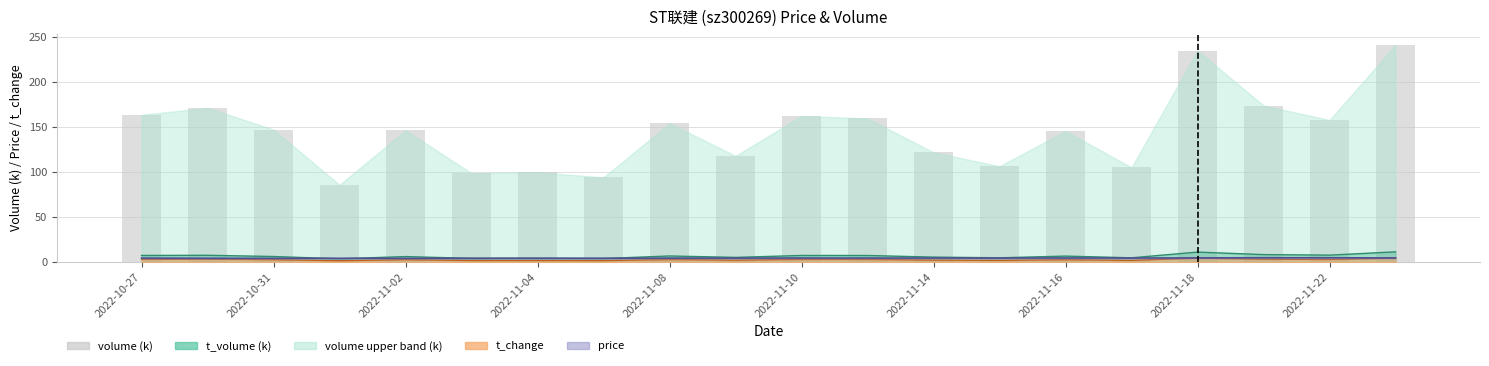

The value at 2022-11-14 is 122.0. True or false?

True